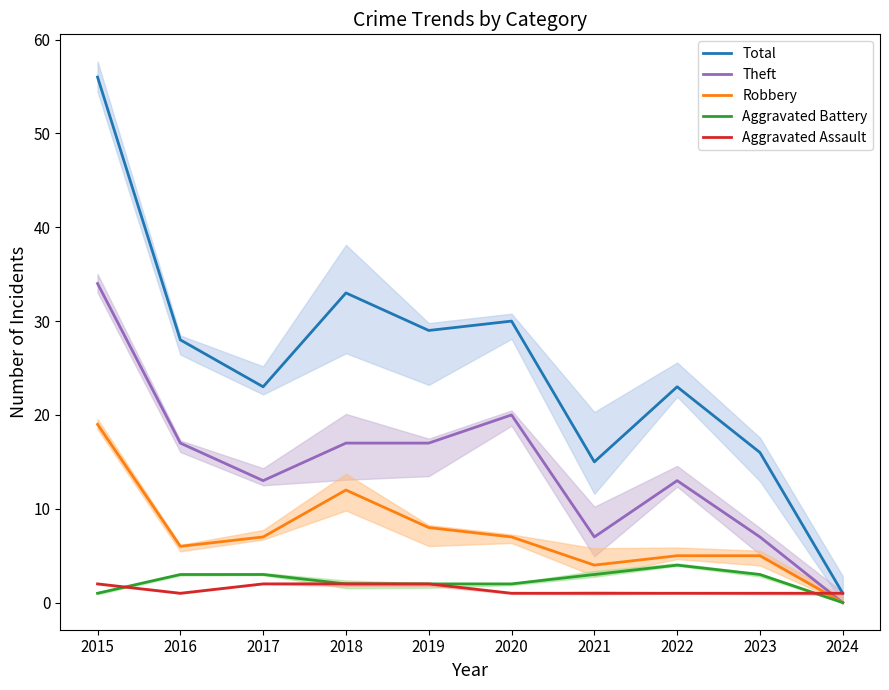

At how many categories does at least one series exceed 50?

1